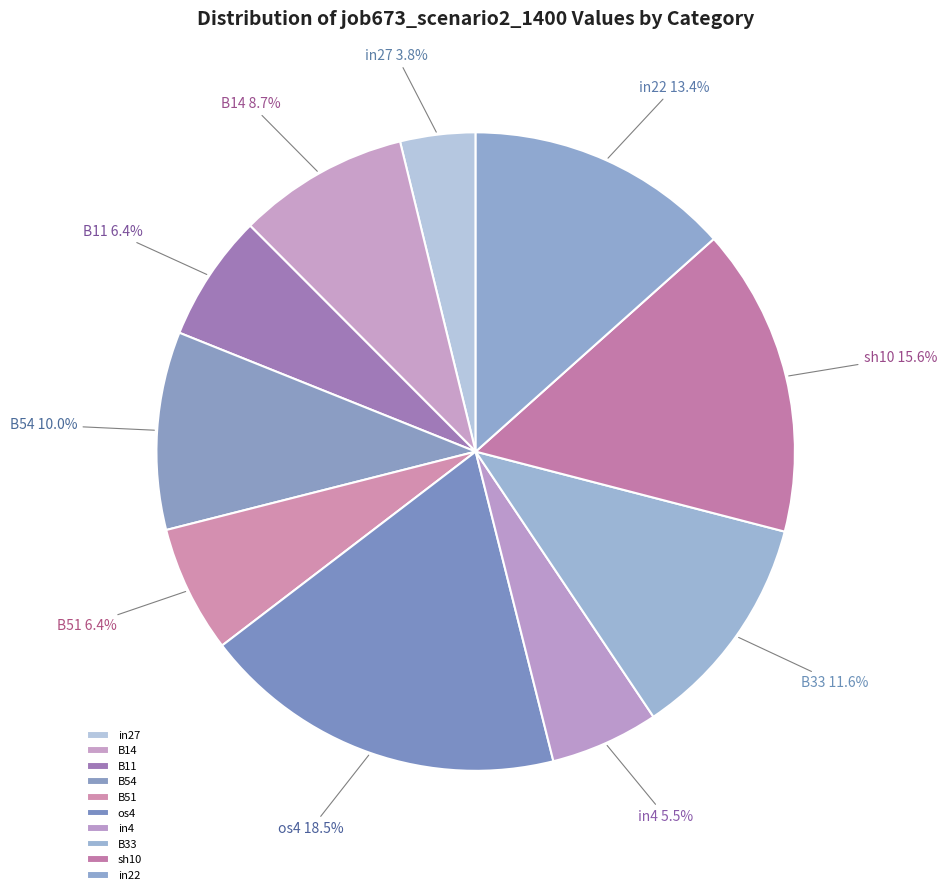

Which category has the smallest portion of the pie?

in27